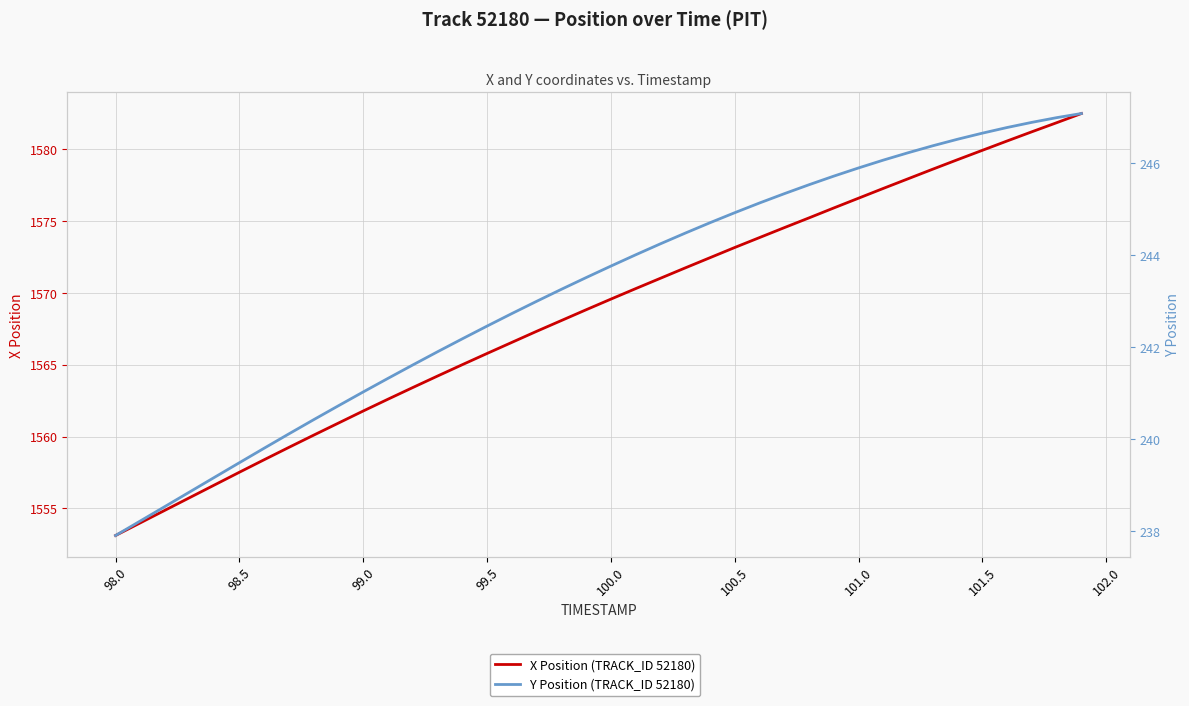

True or false: Y Position (TRACK_ID 52180) has more than 1 points higher than both neighbors.

False